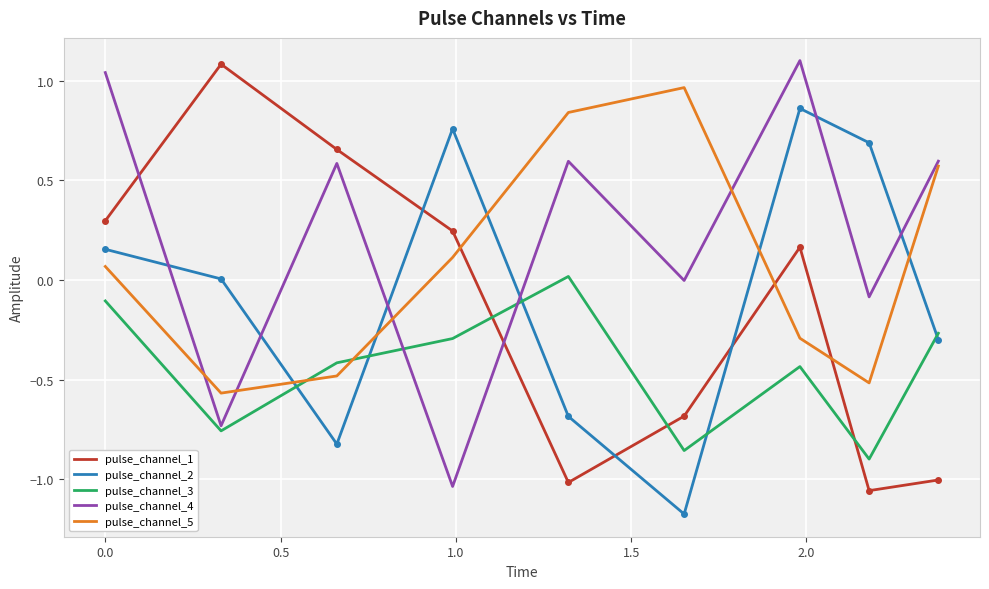

How many series are shown in this chart?

5